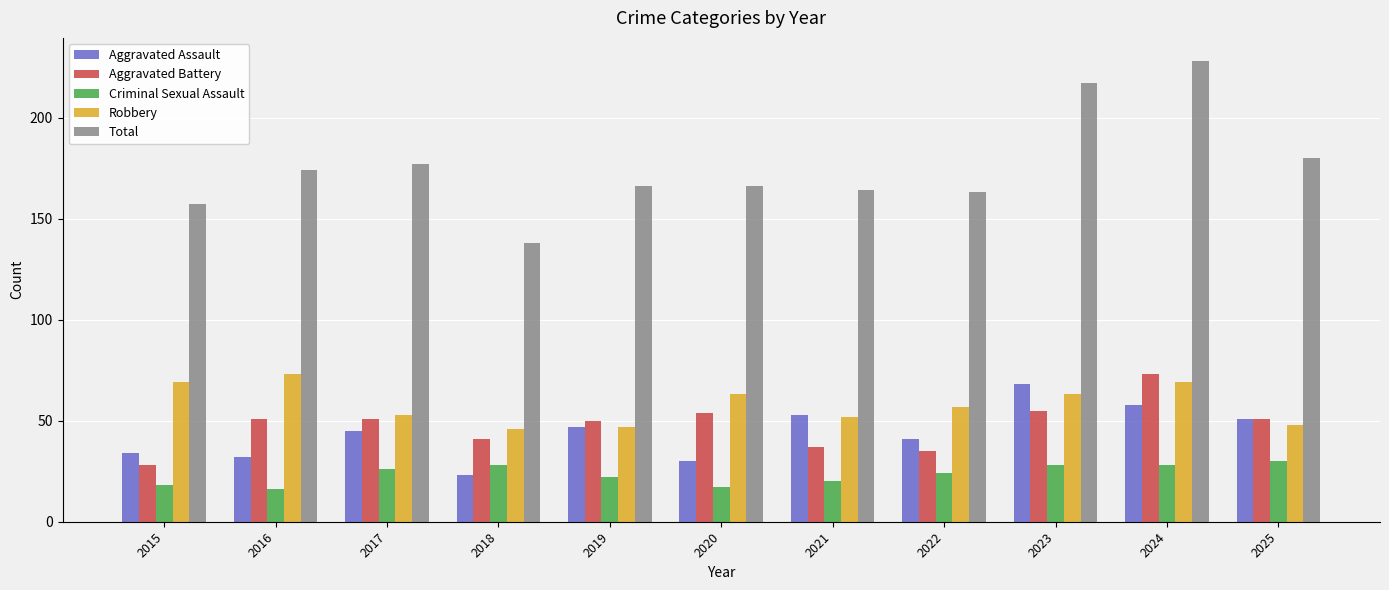

Which series has the widest spread of values?

Total